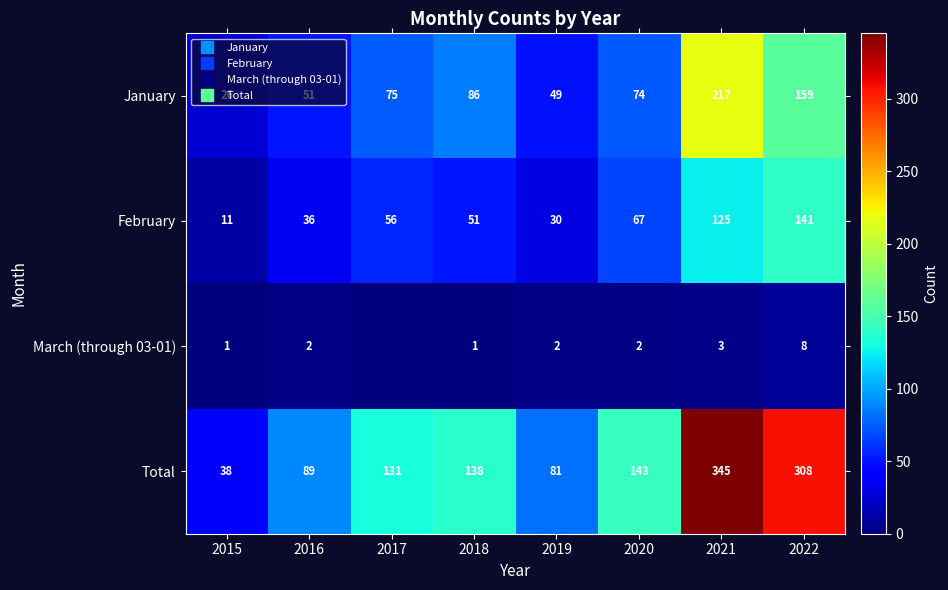

At which category does the chart reach its peak across all series?

2021